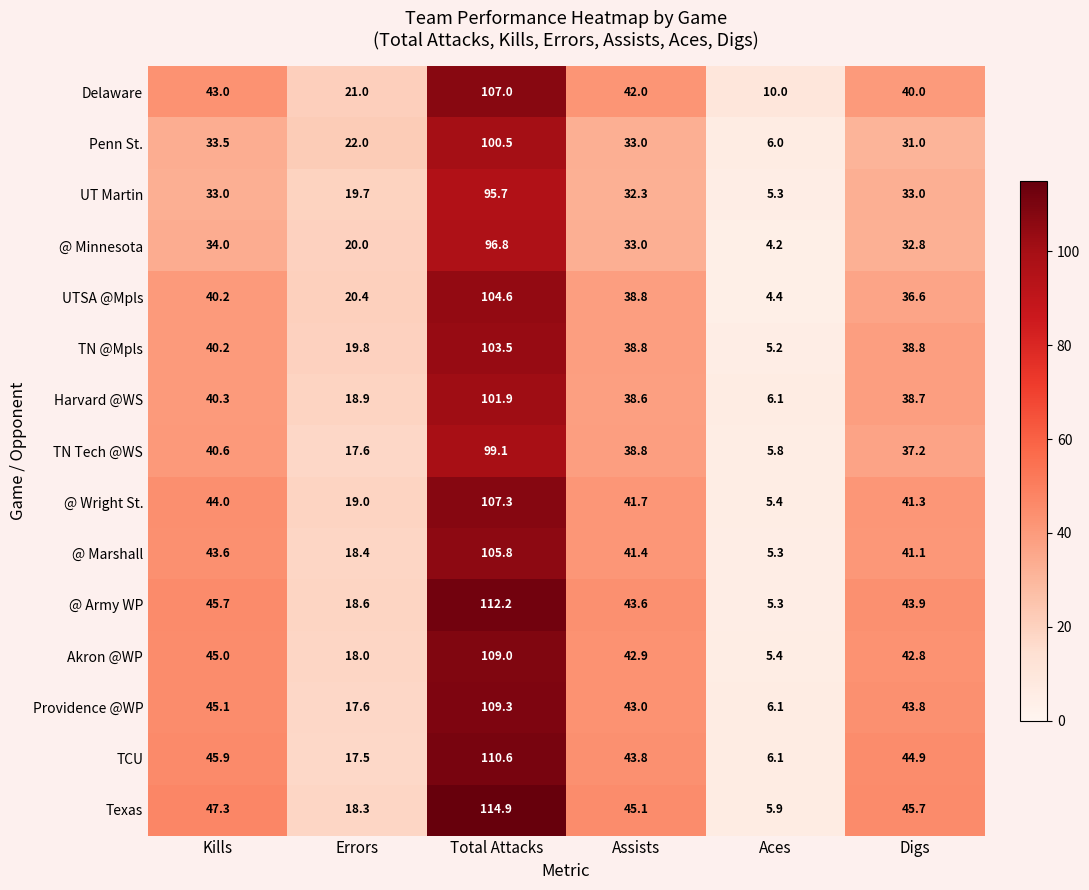

At which label is Texas closest to 60?

Kills